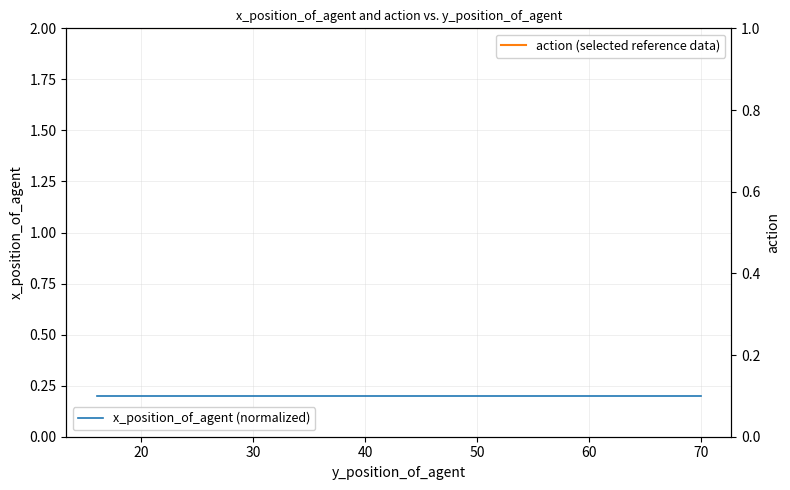

How many lines are shown in the chart?

2